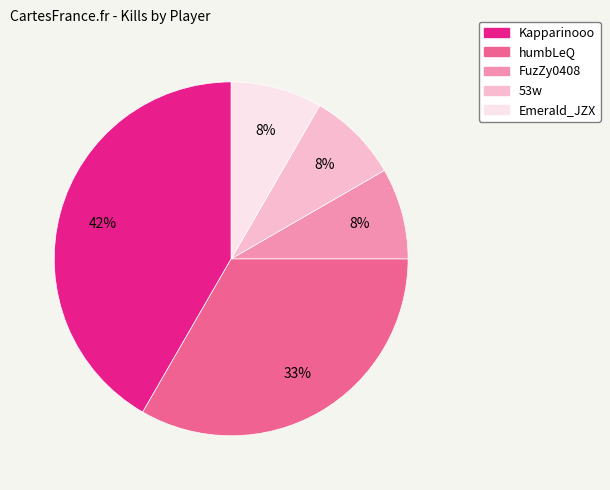

What is the largest slice in the pie chart?

Kapparinooo